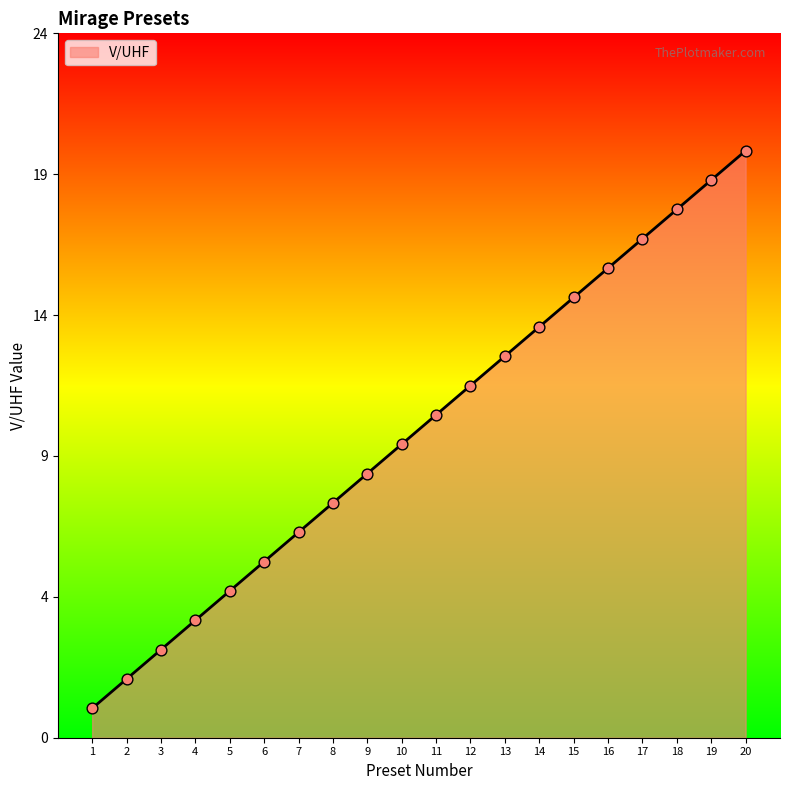

Approximately how many times larger is the value at 15 compared to 18?

0.8